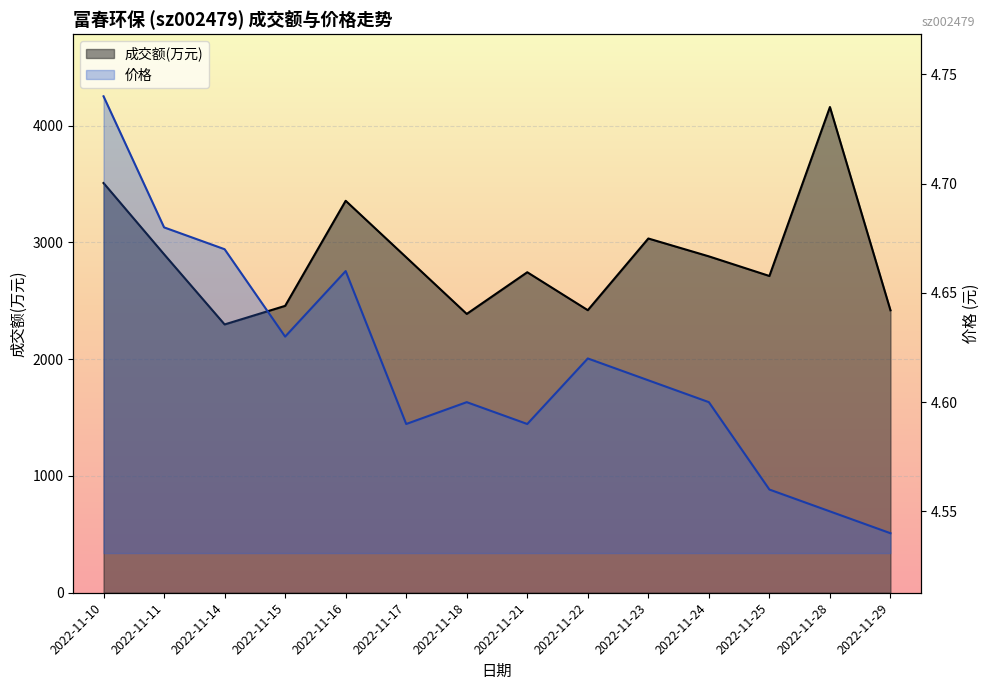

Reading left to right, extract all data points from this chart.

成交额(万元): 2022-11-10=3509.0	2022-11-11=2899.0	2022-11-14=2298.0	2022-11-15=2457.0	2022-11-16=3357.0	2022-11-17=2873.0	2022-11-18=2388.0	2022-11-21=2745.0	2022-11-22=2420.0	2022-11-23=3034.0	2022-11-24=2881.0	2022-11-25=2713.0	2022-11-28=4160.0	2022-11-29=2419.0
价格: 2022-11-10=4.7	2022-11-11=4.7	2022-11-14=4.7	2022-11-15=4.6	2022-11-16=4.7	2022-11-17=4.6	2022-11-18=4.6	2022-11-21=4.6	2022-11-22=4.6	2022-11-23=4.6	2022-11-24=4.6	2022-11-25=4.6	2022-11-28=4.5	2022-11-29=4.5